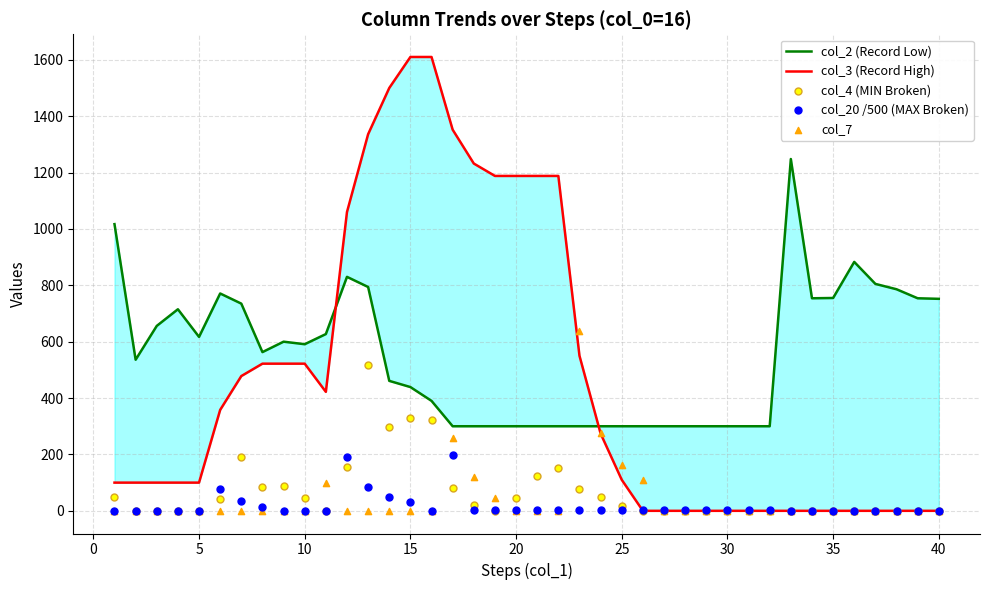

What are all the series names shown in the legend?

col_2 (Record Low), col_3 (Record High), col_4 (MIN Broken), col_20 /500 (MAX Broken), col_7